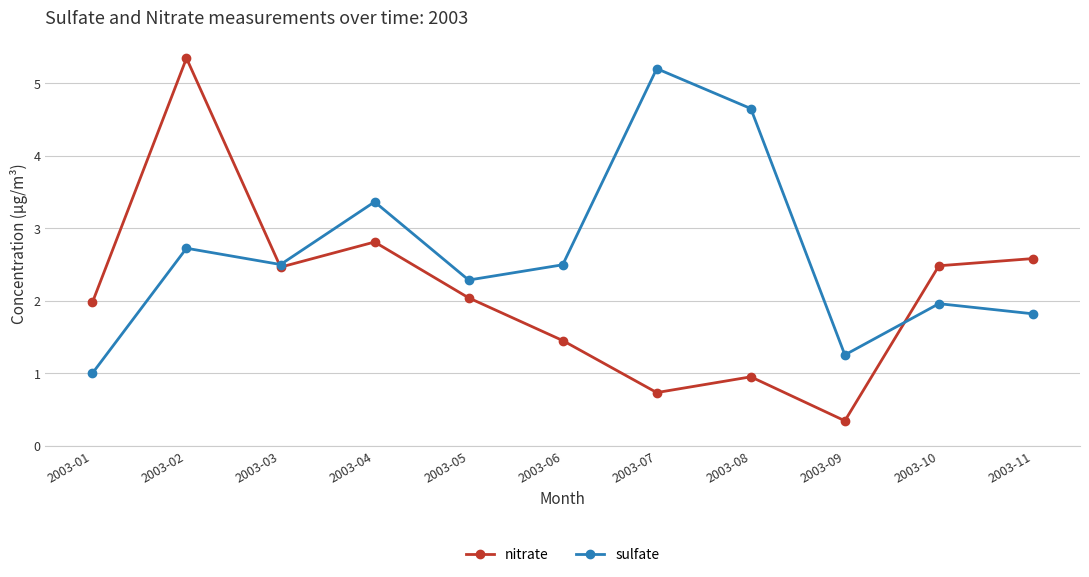

Which series has the largest range (max minus min)?

nitrate